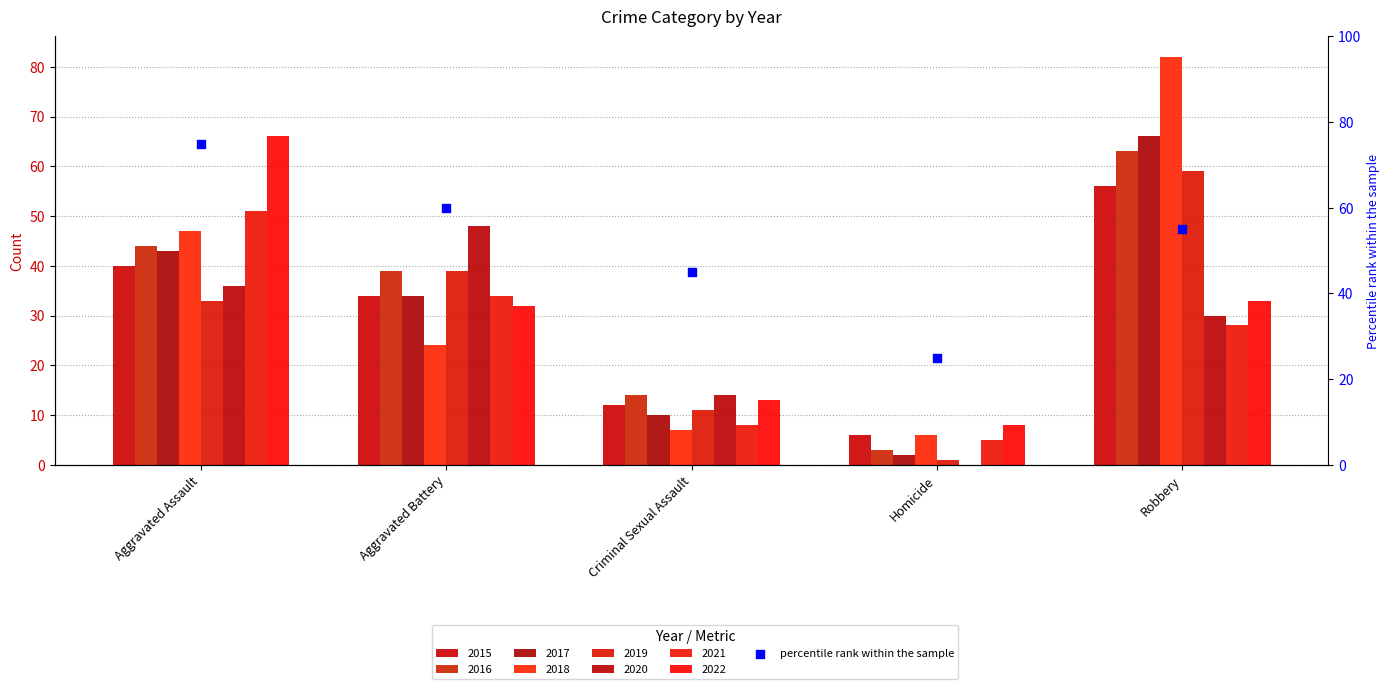

What is the ratio of the value at Aggravated Assault to the value at Homicide?

3.0